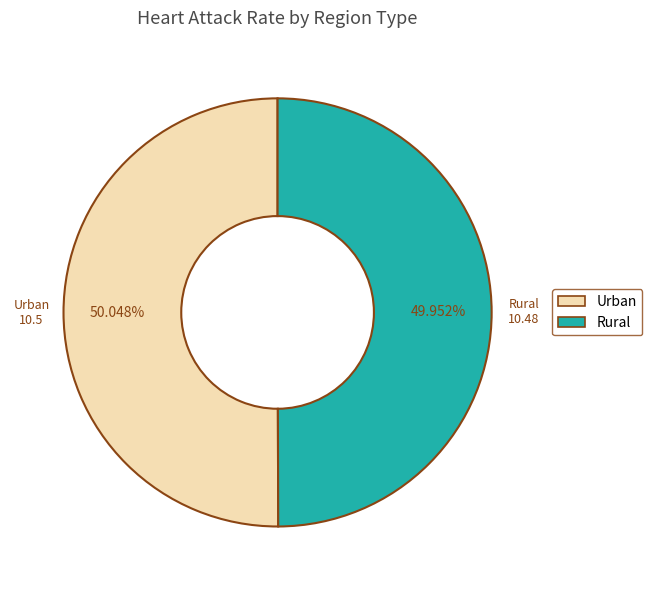

The Rural slice represents 60% of the pie. True or false?

False